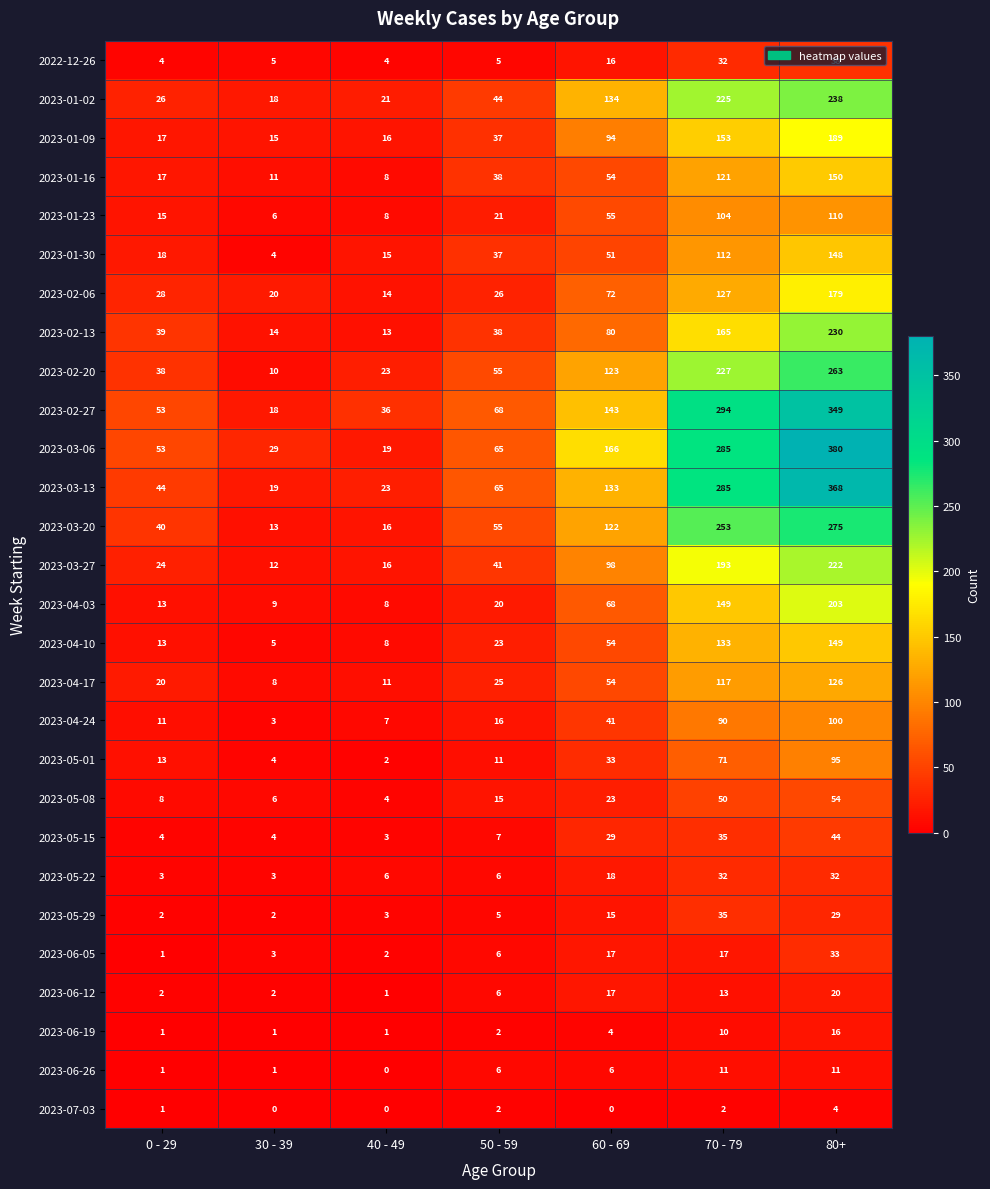

Rank the series by their maximum value, from highest to lowest.

2023-03-06, 2023-03-13, 2023-02-27, 2023-03-20, 2023-02-20, 2023-01-02, 2023-02-13, 2023-03-27, 2023-04-03, 2023-01-09, 2023-02-06, 2023-01-16, 2023-04-10, 2023-01-30, 2023-04-17, 2023-01-23, 2023-04-24, 2023-05-01, 2023-05-08, 2023-05-15, 2022-12-26, 2023-05-29, 2023-06-05, 2023-05-22, 2023-06-12, 2023-06-19, 2023-06-26, 2023-07-03